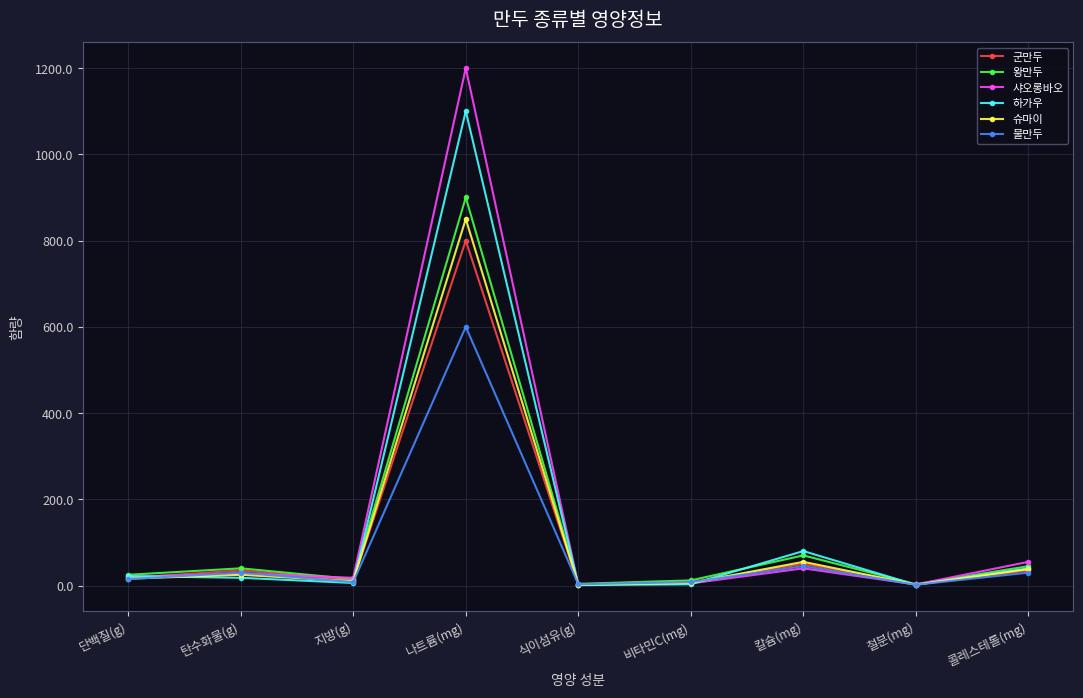

What is the difference between the maximum and minimum values in the 물만두 series?

598.0